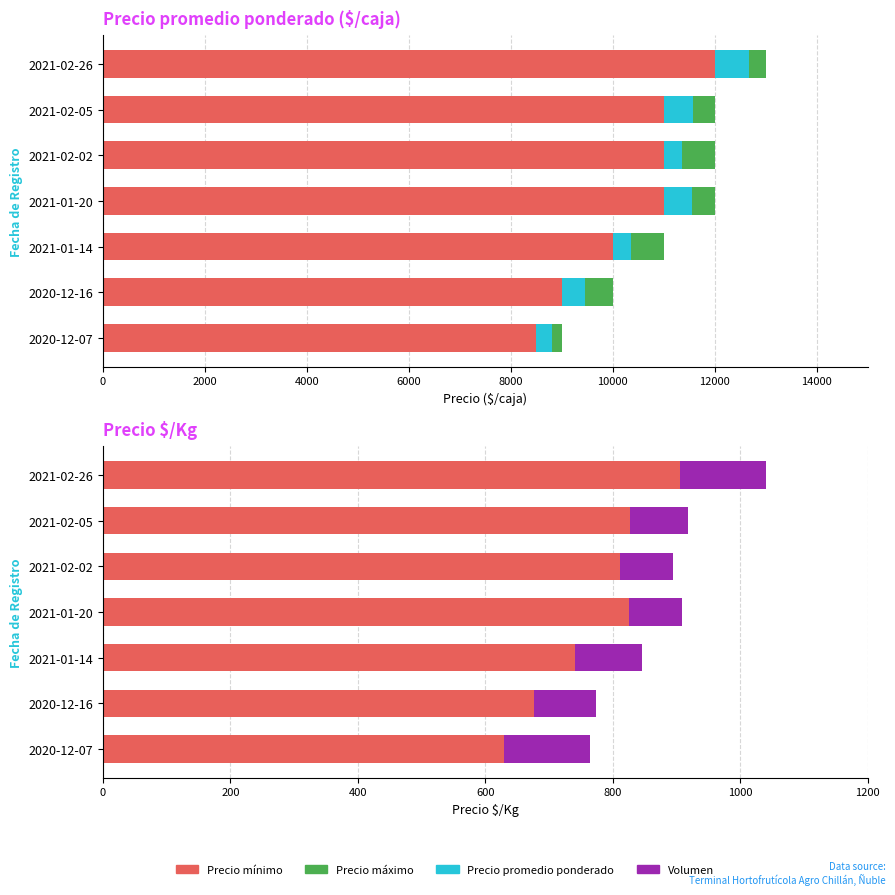

What is the difference between the maximum and minimum values in the Precio promedio ponderado series?

361.0